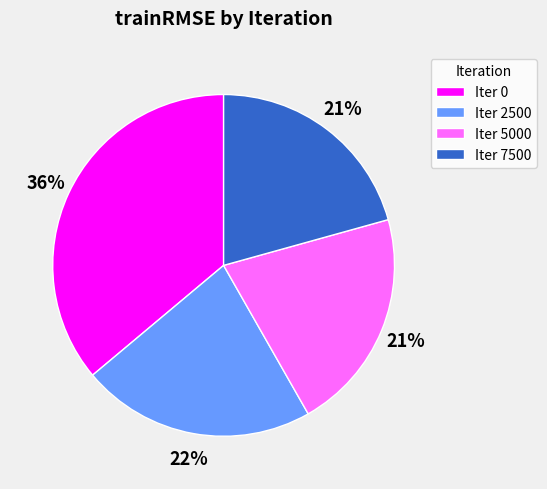

Count the number of slices in the pie.

4